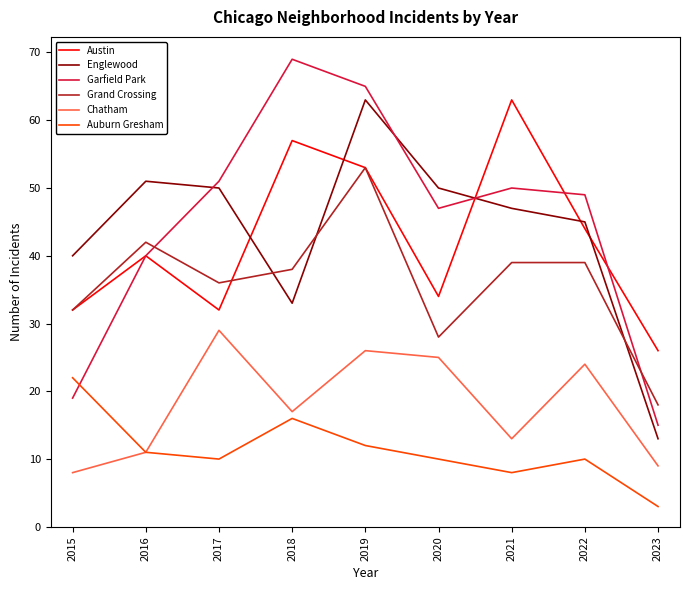

At which category does the chart reach its peak across all series?

2018